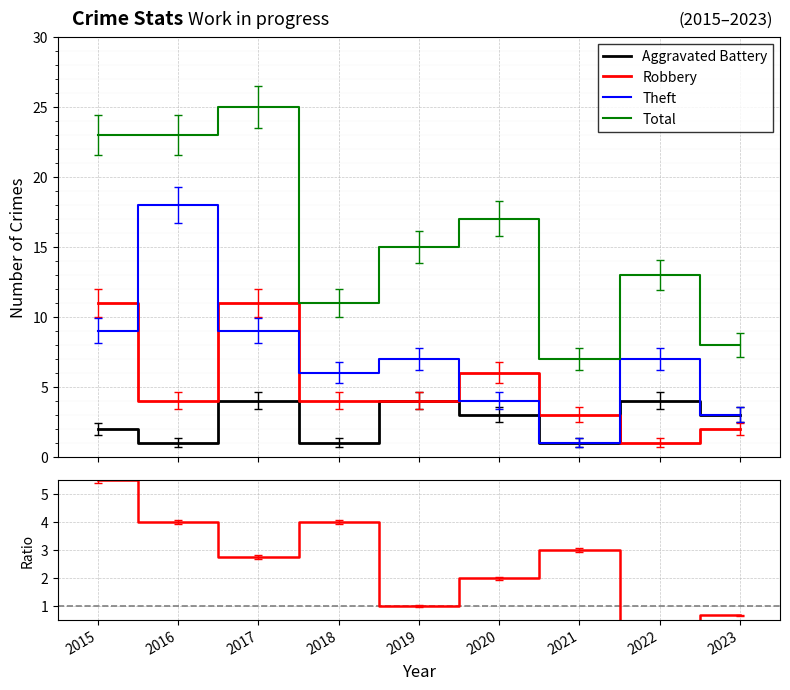

List the labels in order of Aggravated Battery value, largest first.

2017, 2019, 2022, 2020, 2023, 2015, 2016, 2018, 2021